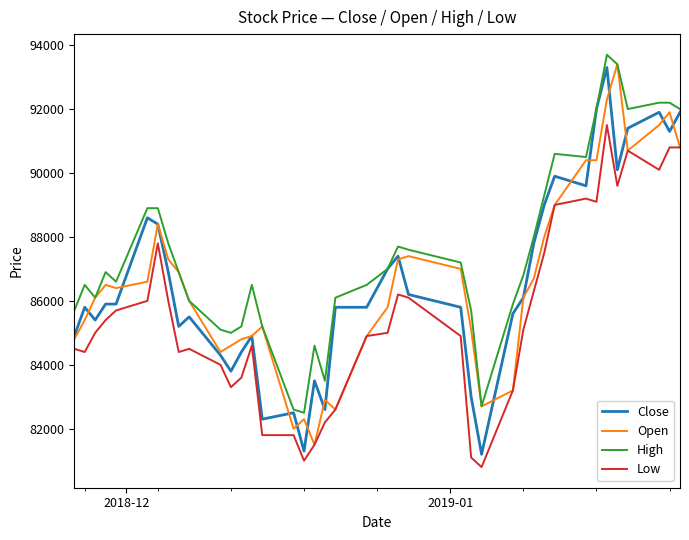

Which series has the widest spread of values?

Close